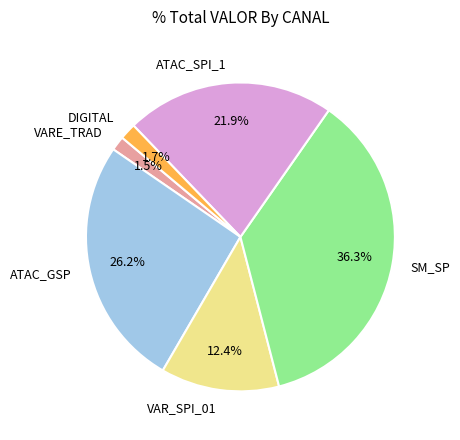

Do VAR_SPI_01 and VARE_TRAD together represent more than half of the pie?

No